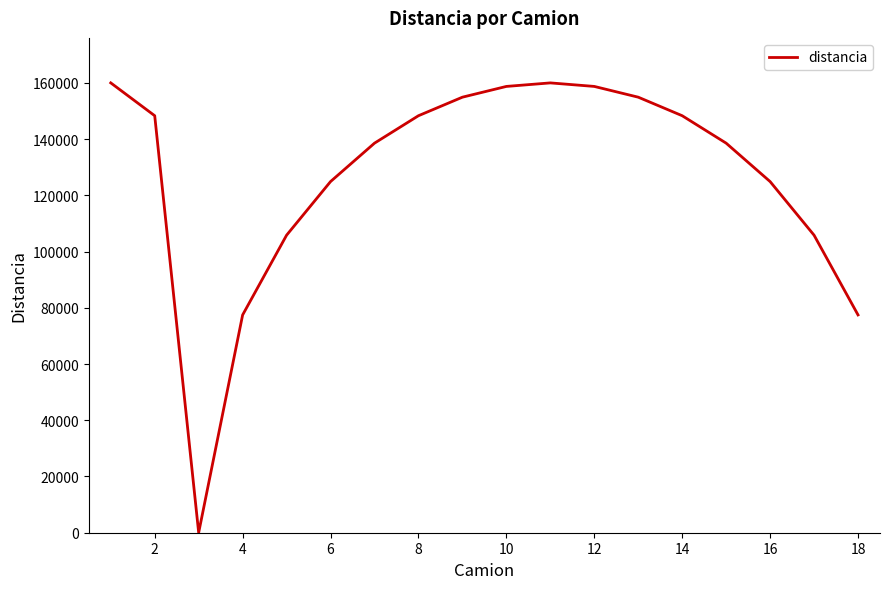

What is the difference between the maximum and minimum values?

159988.0